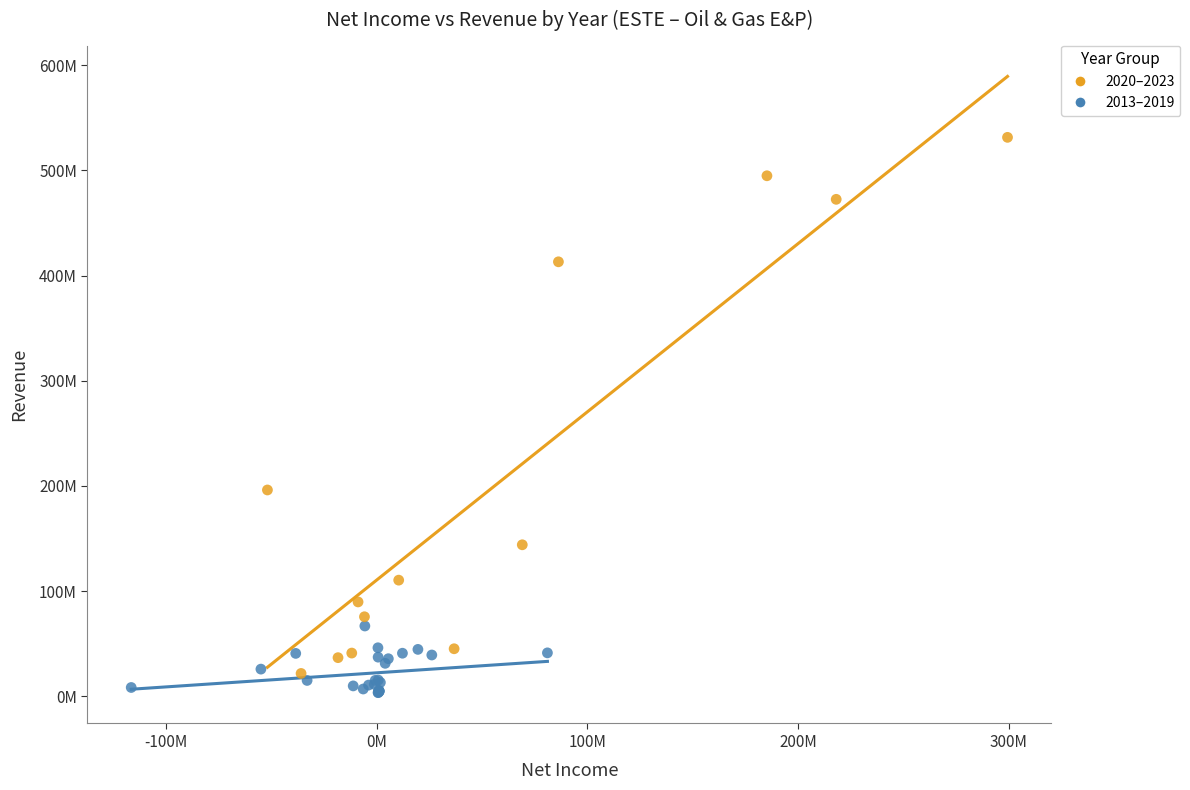

What are all the series names shown in the legend?

2020–2023, 2013–2019